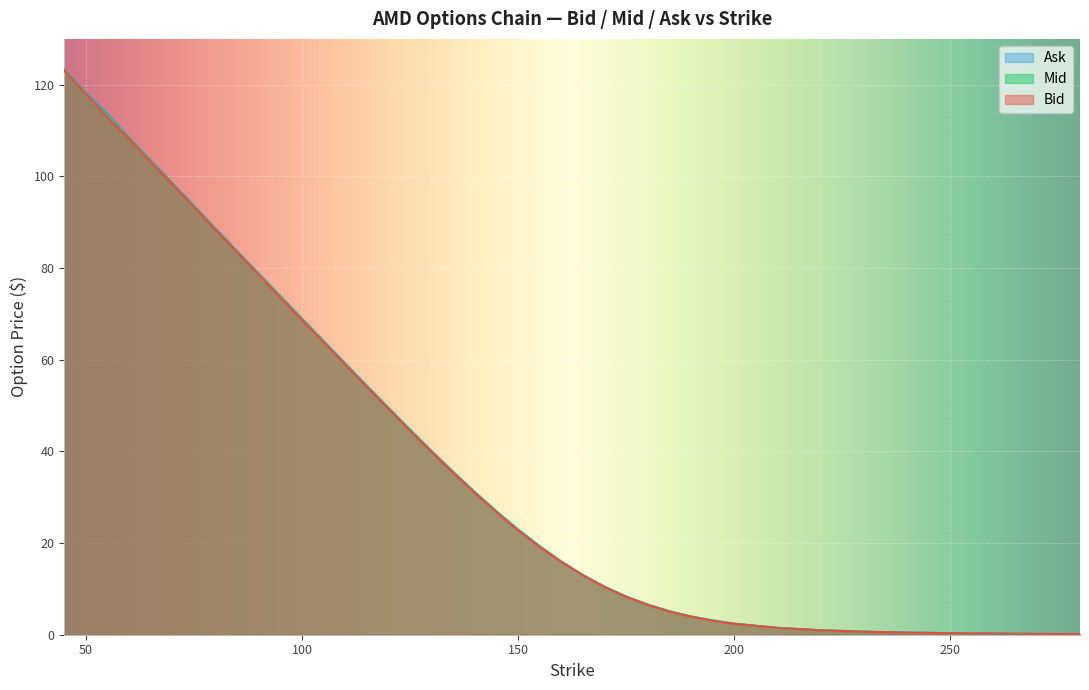

Which category has the highest value in the Ask series?

45.0